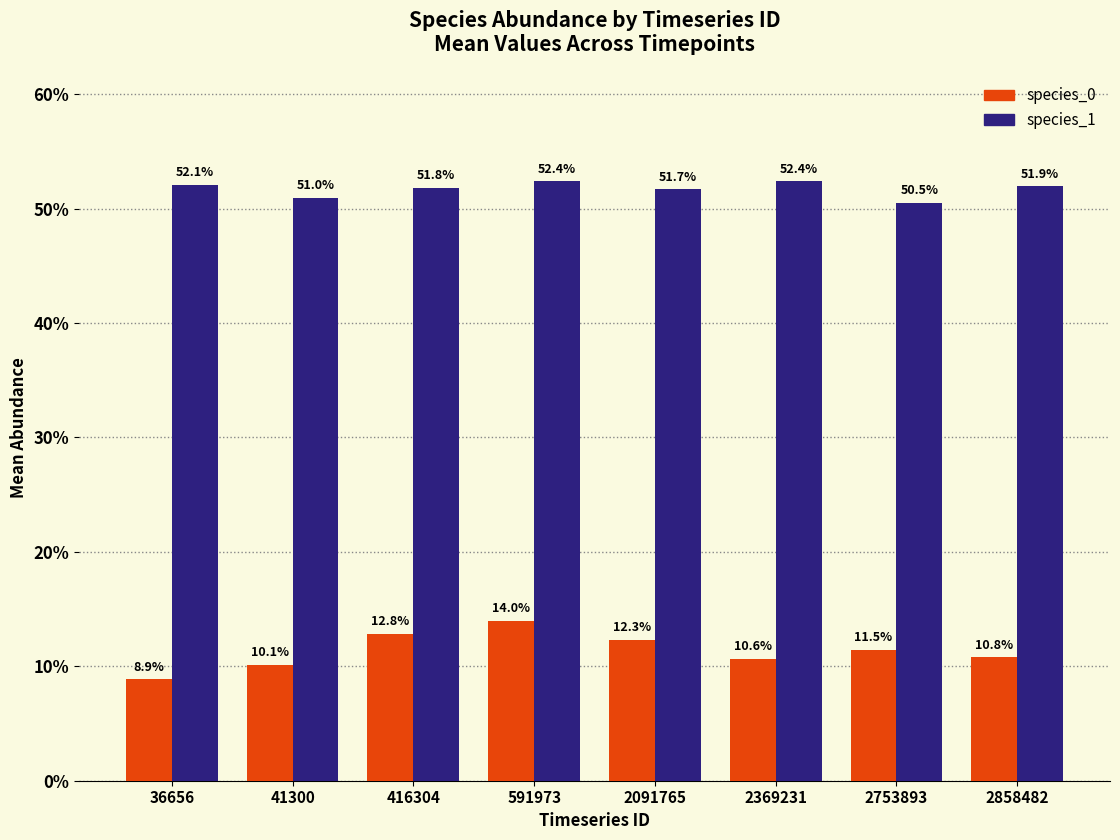

What is the sum of the species_1 values at 41300 and 591973?

1.0